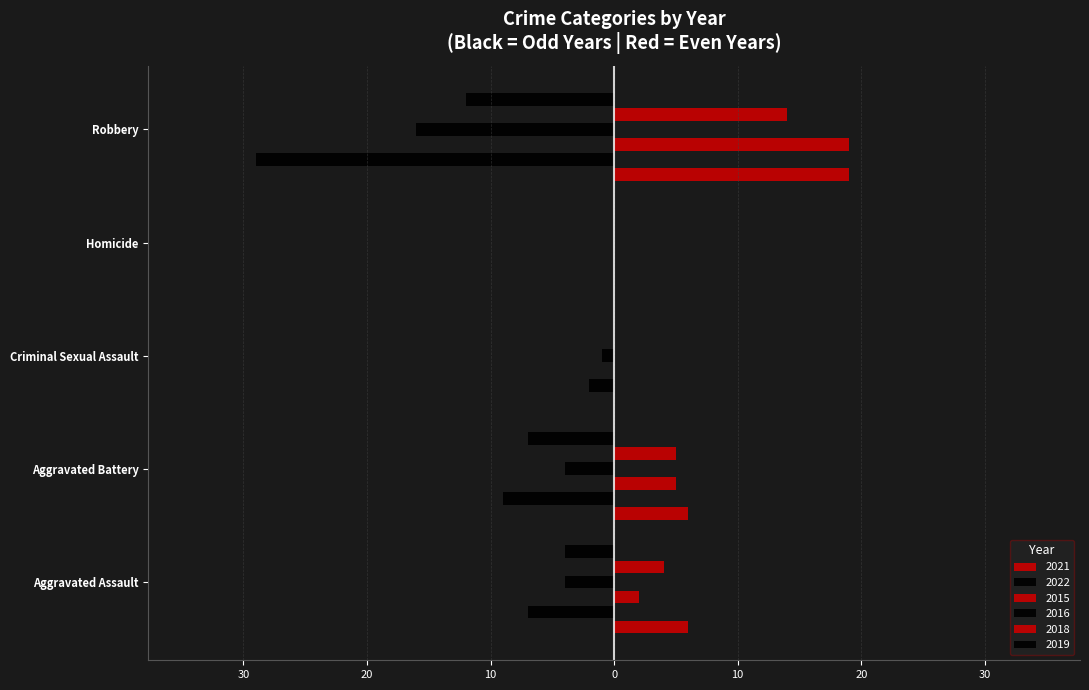

Is the value of 2022 at Aggravated Battery greater than the value of 2018 at Aggravated Assault?

No